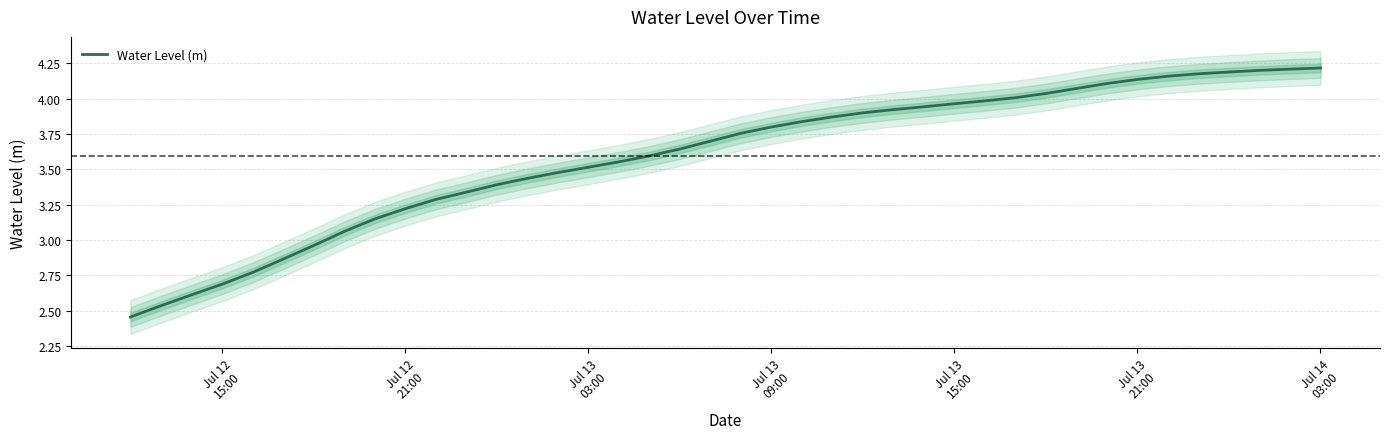

What is the value of the 21st point from the left?

3.8